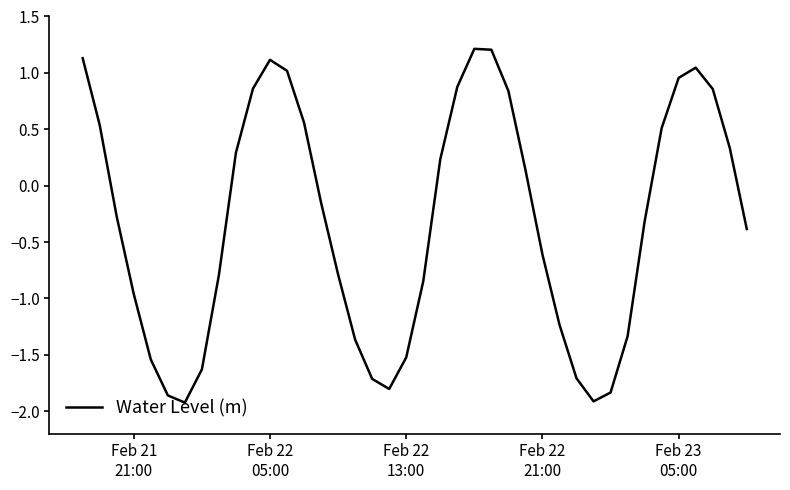

What is the greatest value displayed?

1.2